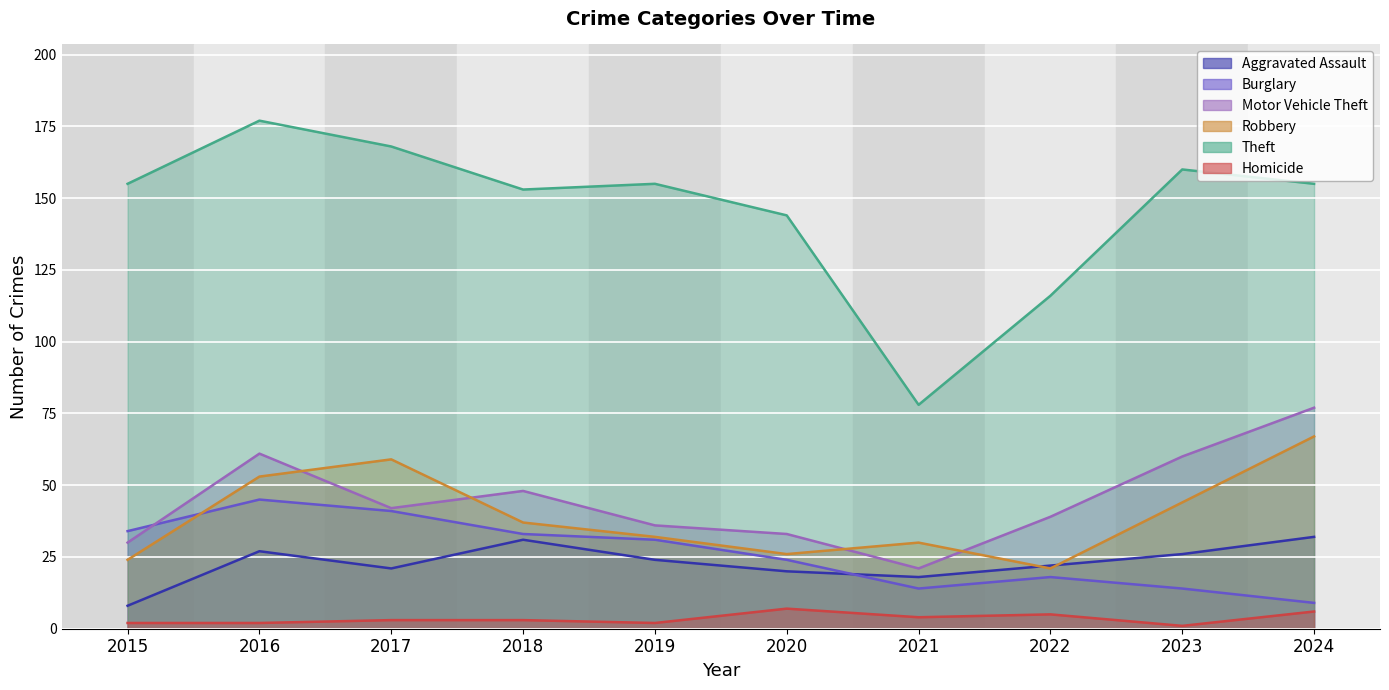

What is the maximum value for Aggravated Assault?

32